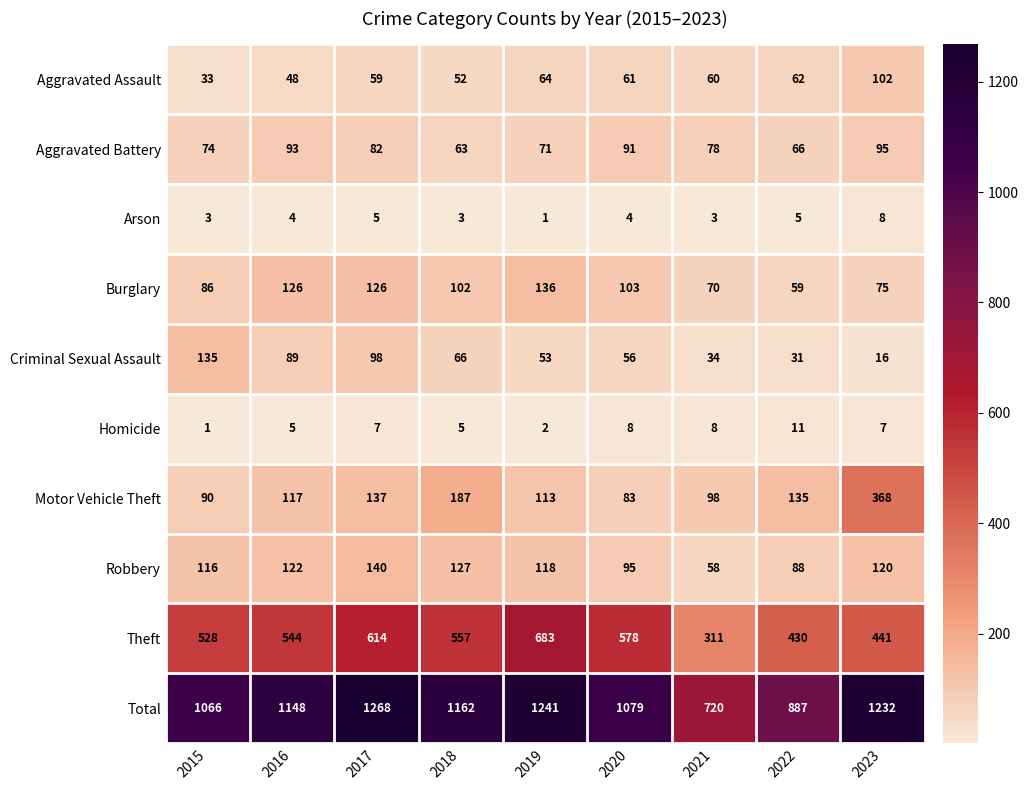

Read the Robbery value at 2020.

95